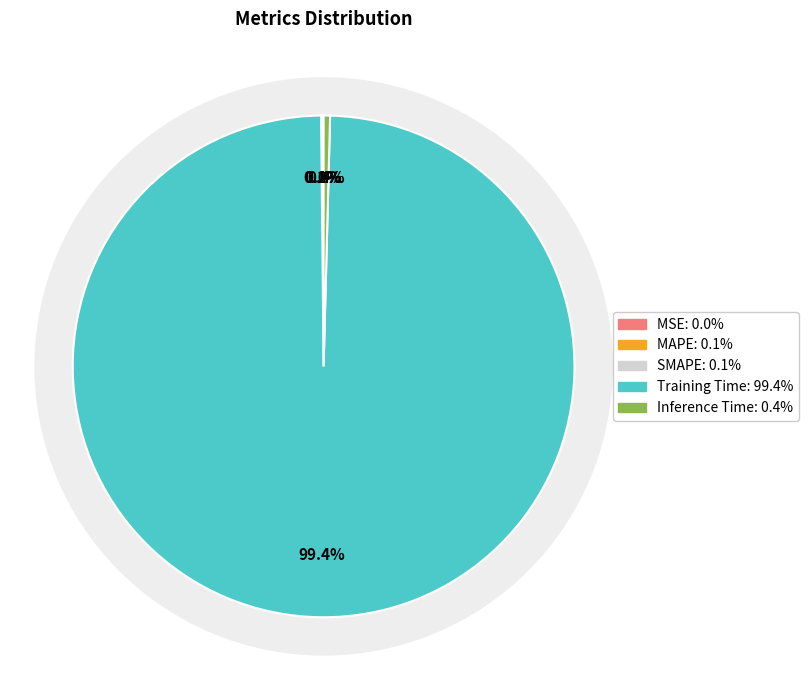

What percentage is the Training Time slice, to the nearest percent?

99%